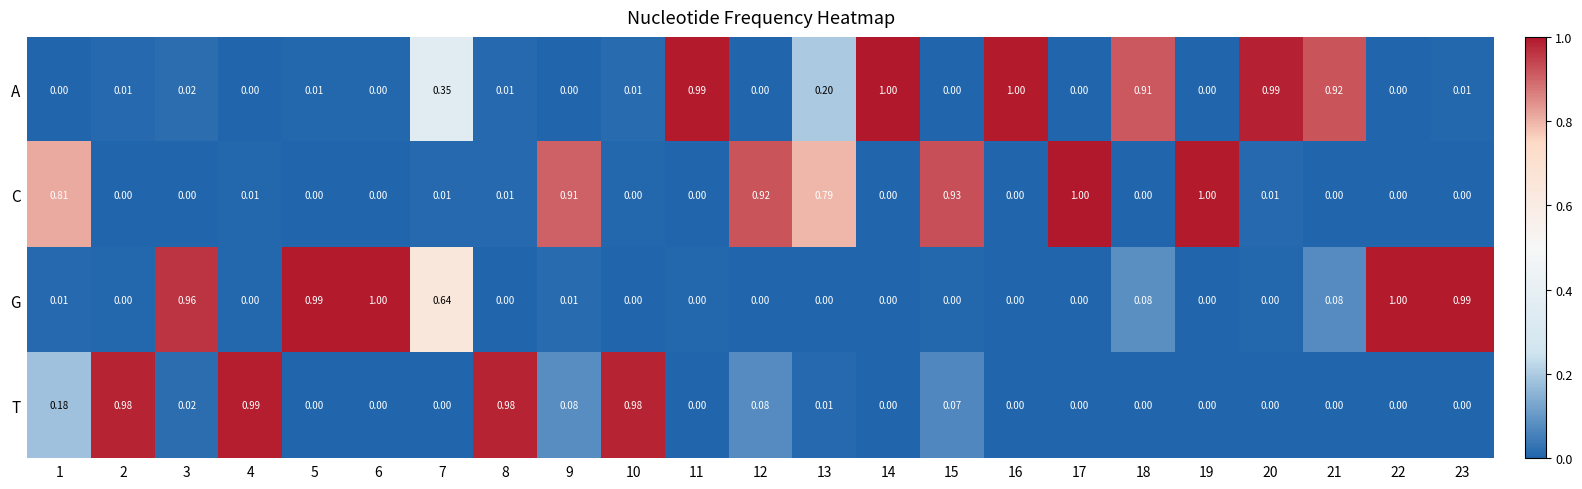

Which series has the largest total across all categories?

A